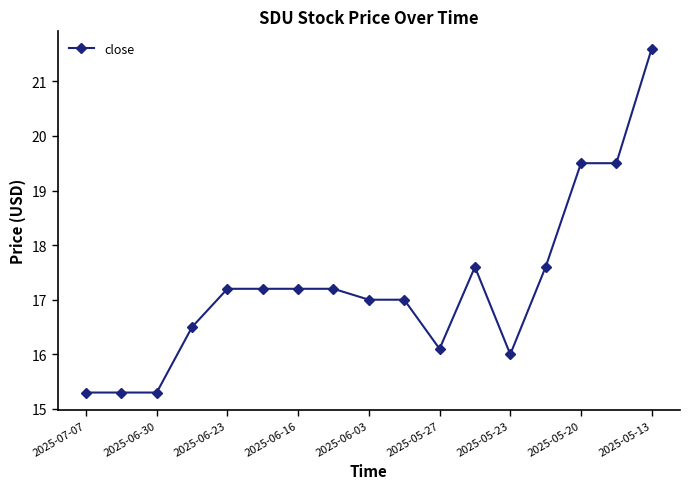

True or false: there are more than 0 points higher than both neighbors.

True